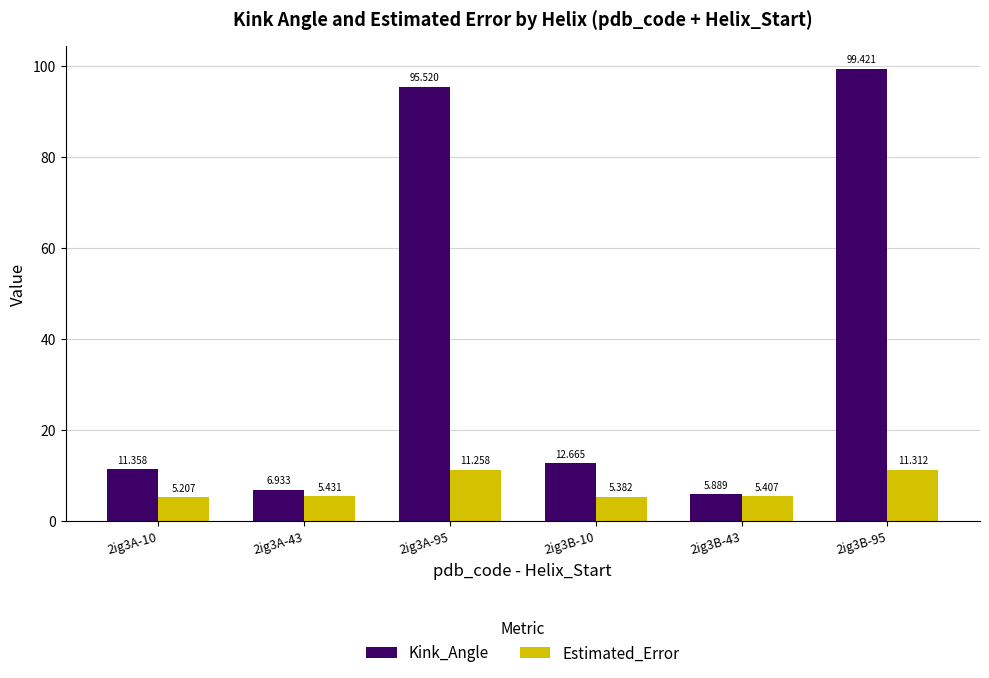

List the series in order of their peak value, highest first.

Kink_Angle, Estimated_Error